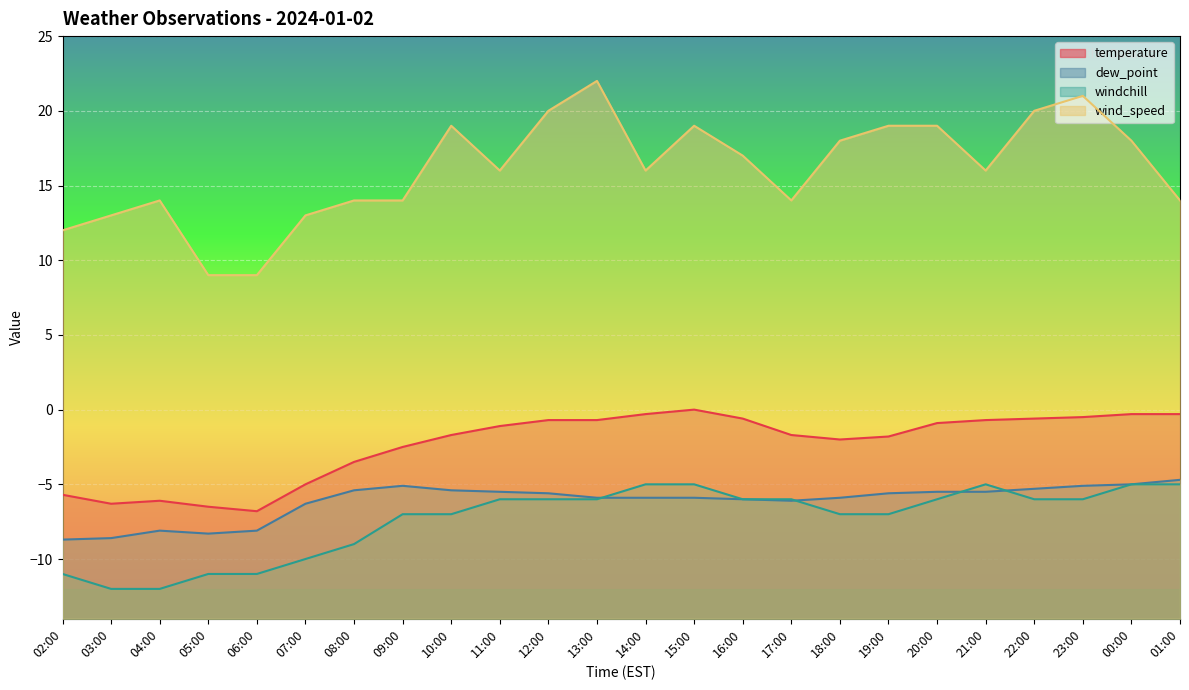

What are all the series names shown in the legend?

temperature, dew_point, windchill, wind_speed